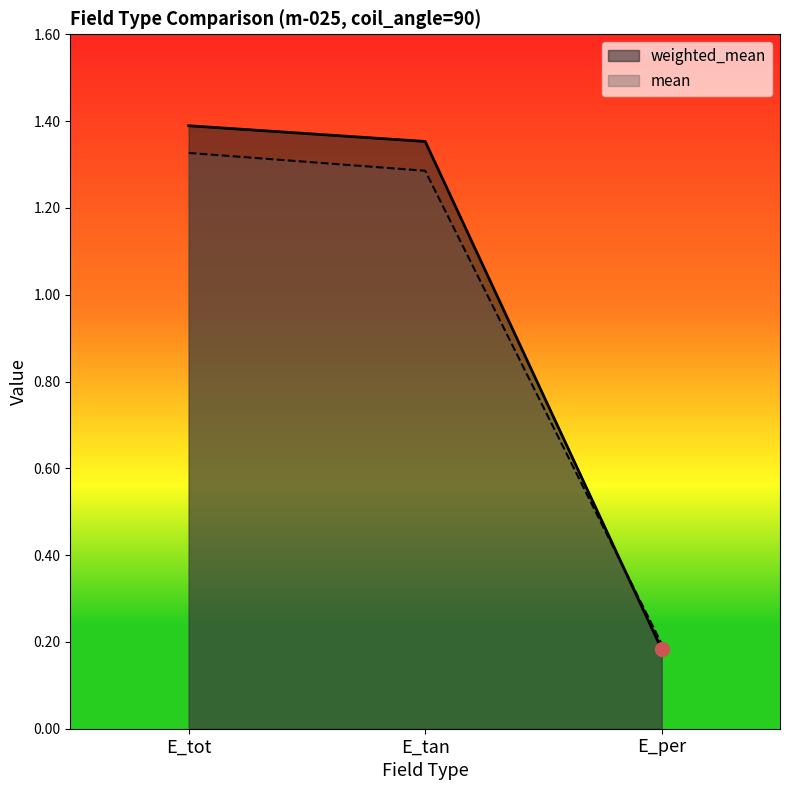

How many weighted_mean values are between 0 and 1?

1